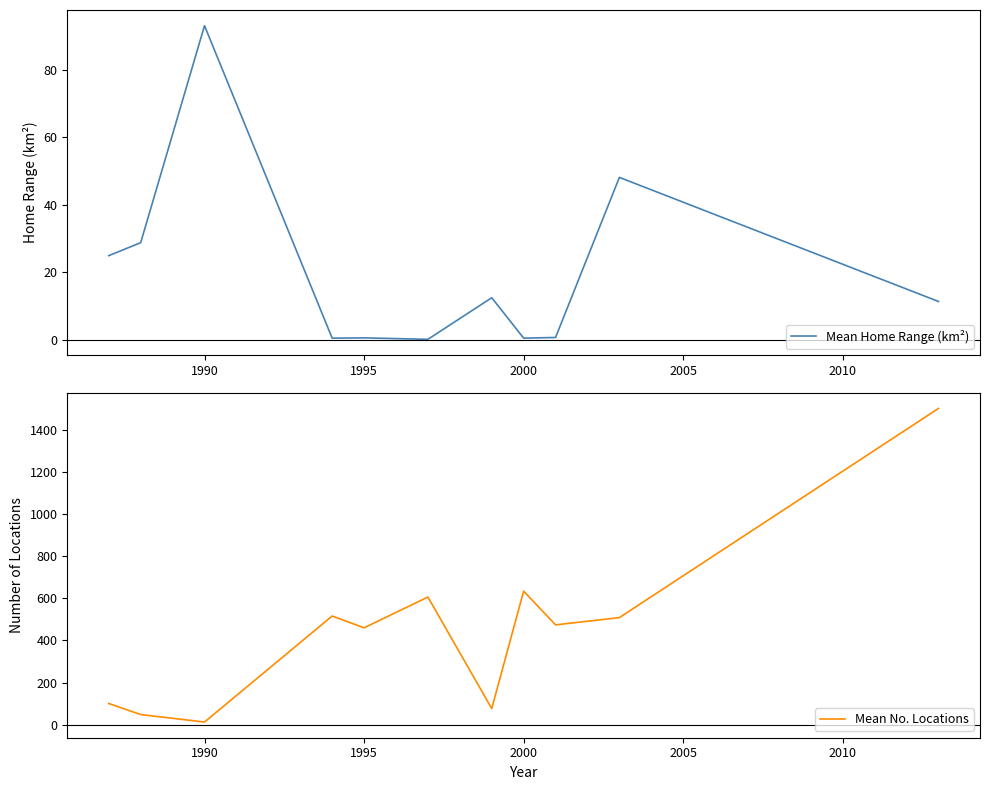

Is this an area chart (filled region under the line)?

No